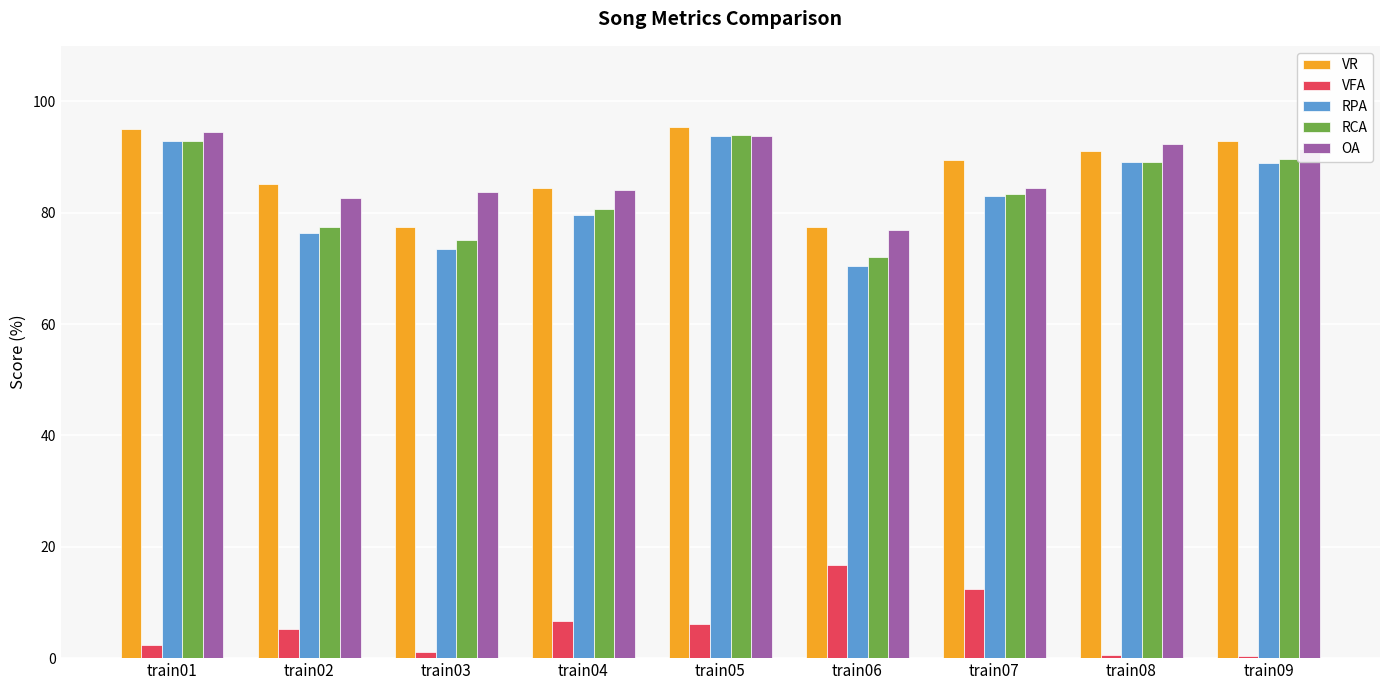

Is the value of OA at train02 greater than the value of VFA at train04?

Yes